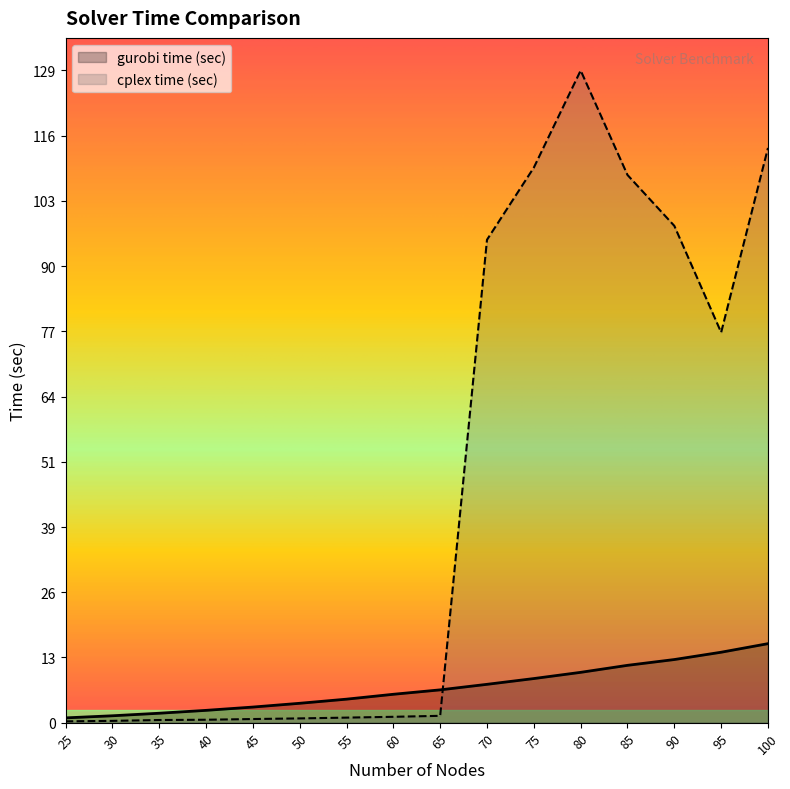

What are all the series names shown in the legend?

gurobi time (sec), cplex time (sec)